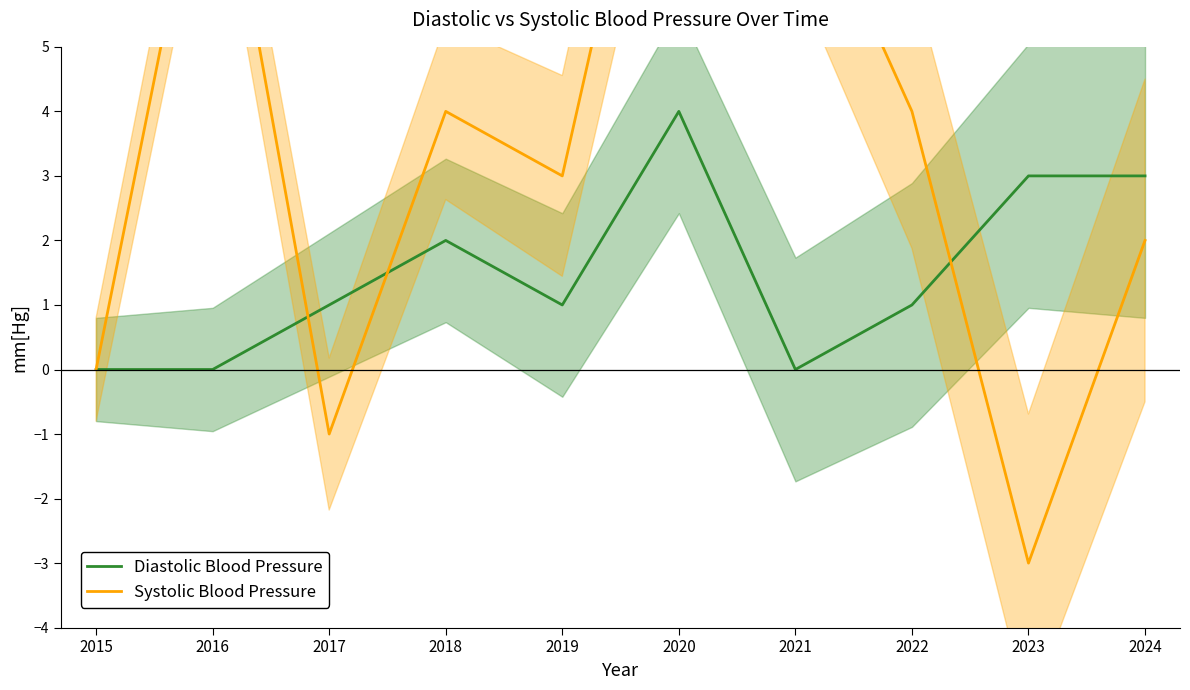

Which category has the lowest value in the Diastolic Blood Pressure series?

2015